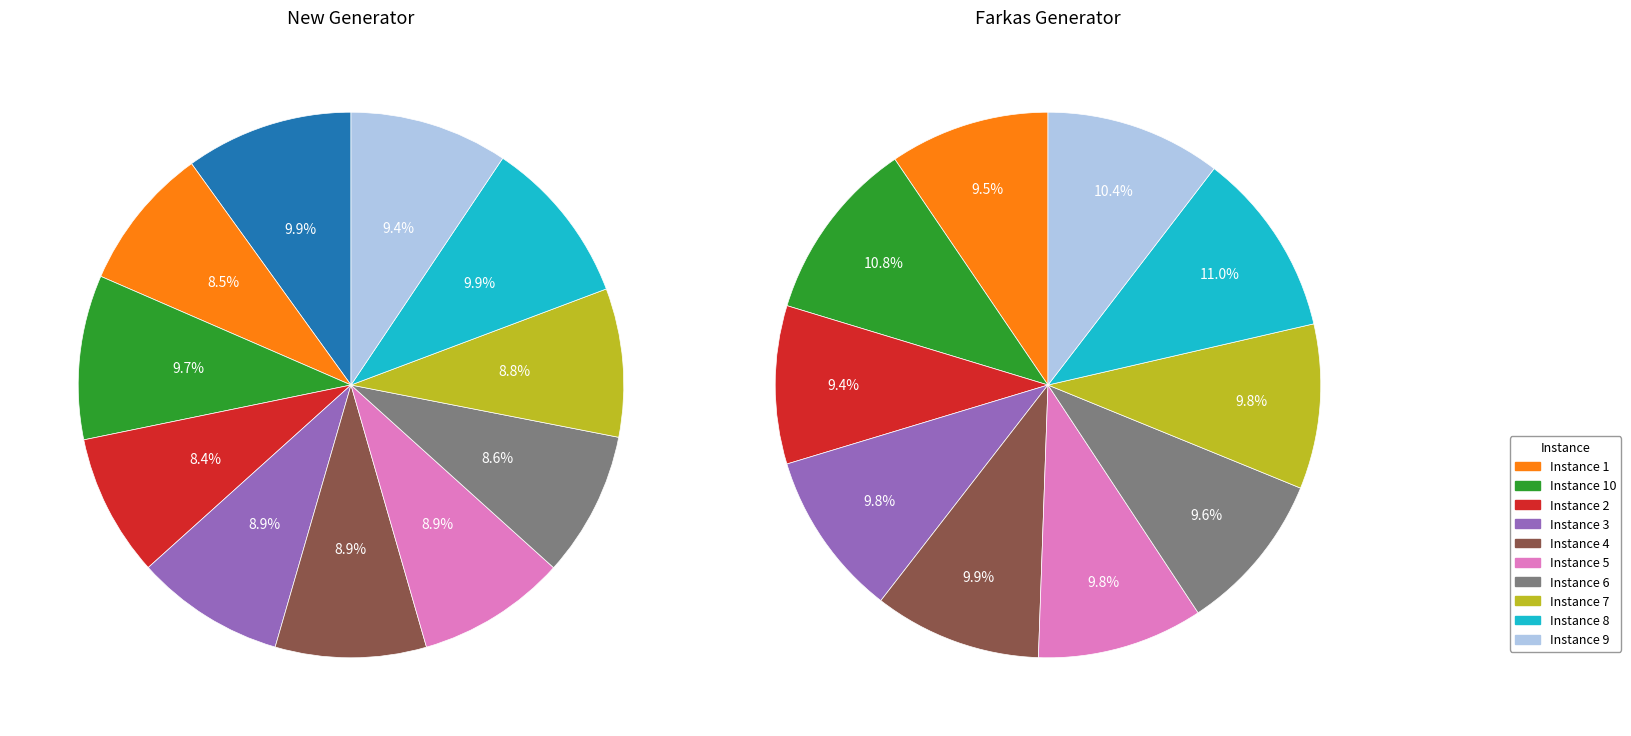

Is there a majority slice in this chart?

No